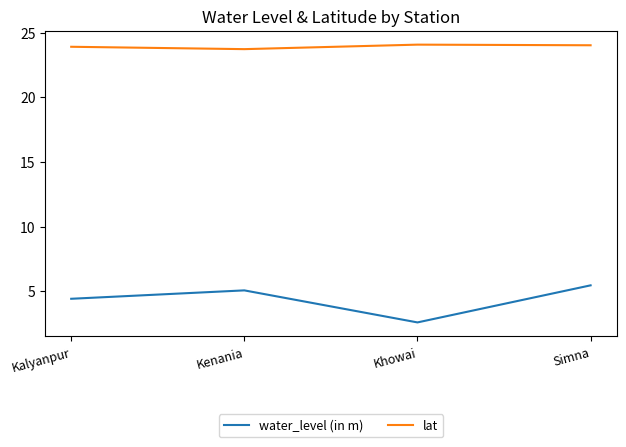

What position from the left is Simna?

4